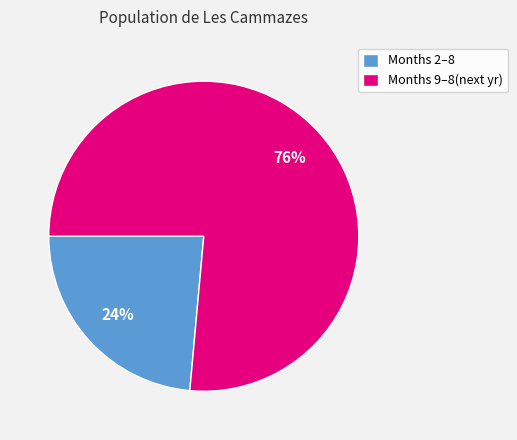

What is the ratio of the value at Months 2–8 to the value at Months 9–8(next yr)?

0.3